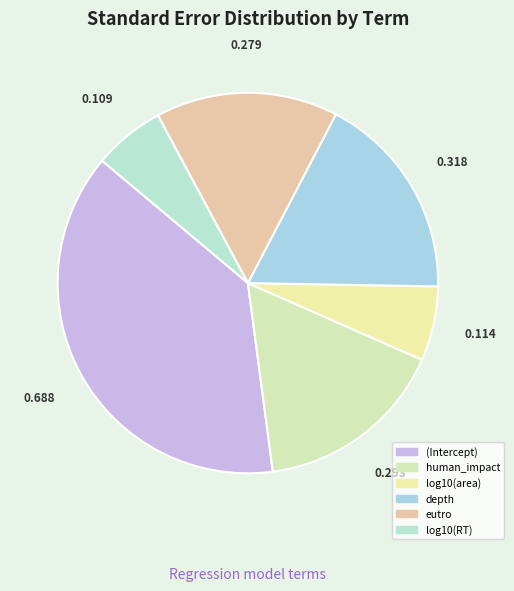

The human_impact slice represents 16% of the pie. True or false?

True